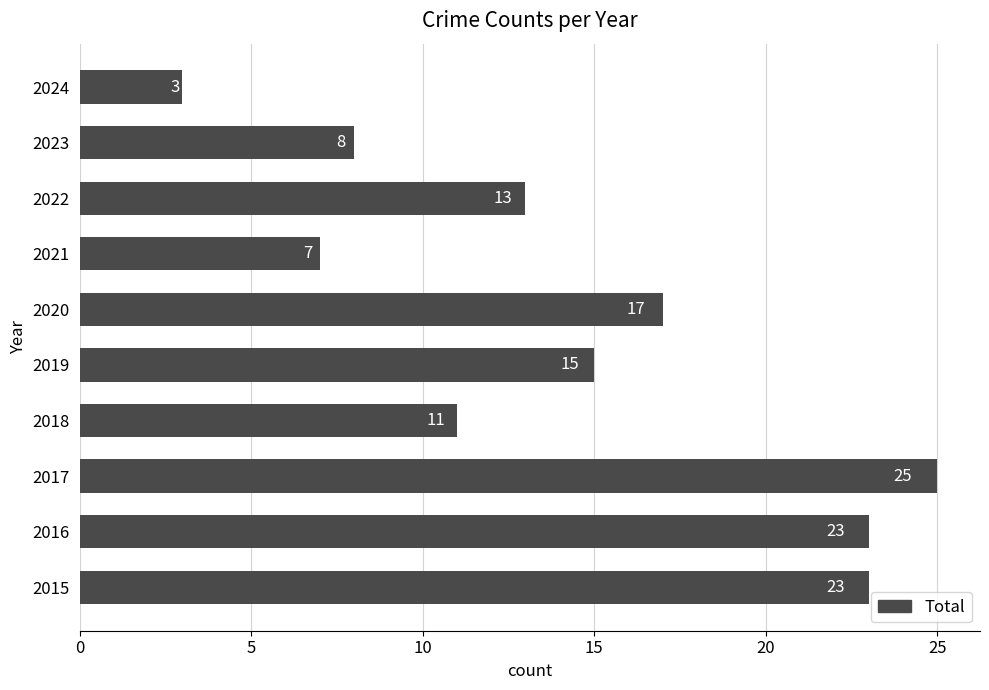

How many values are below 15?

5